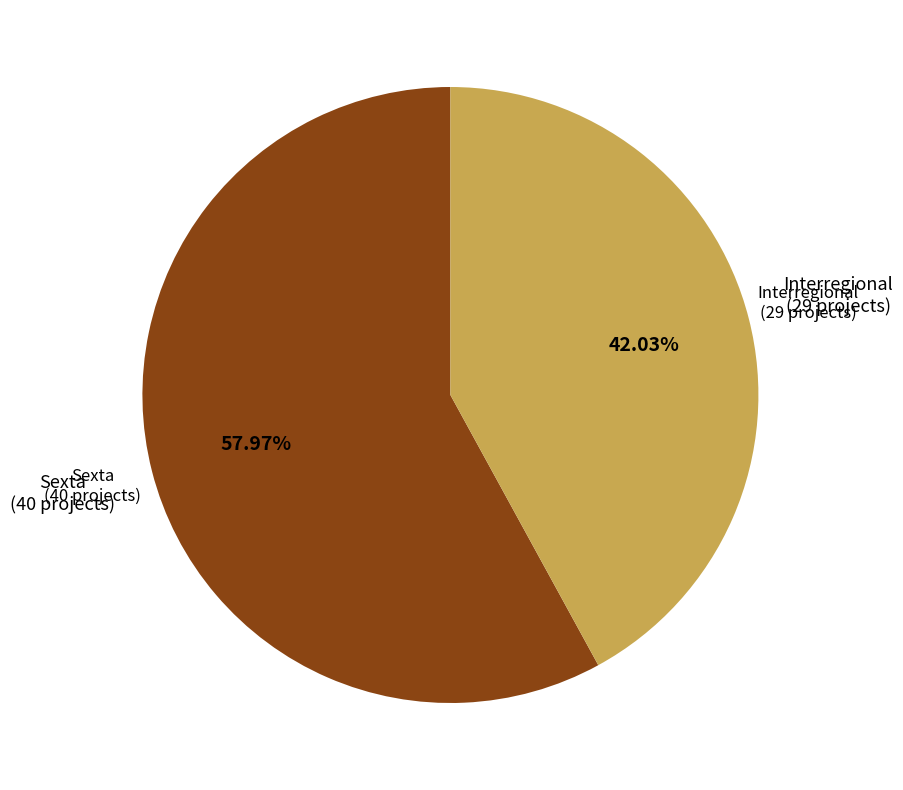

What is the ratio of the value at Interregional to the value at Sexta?

0.7